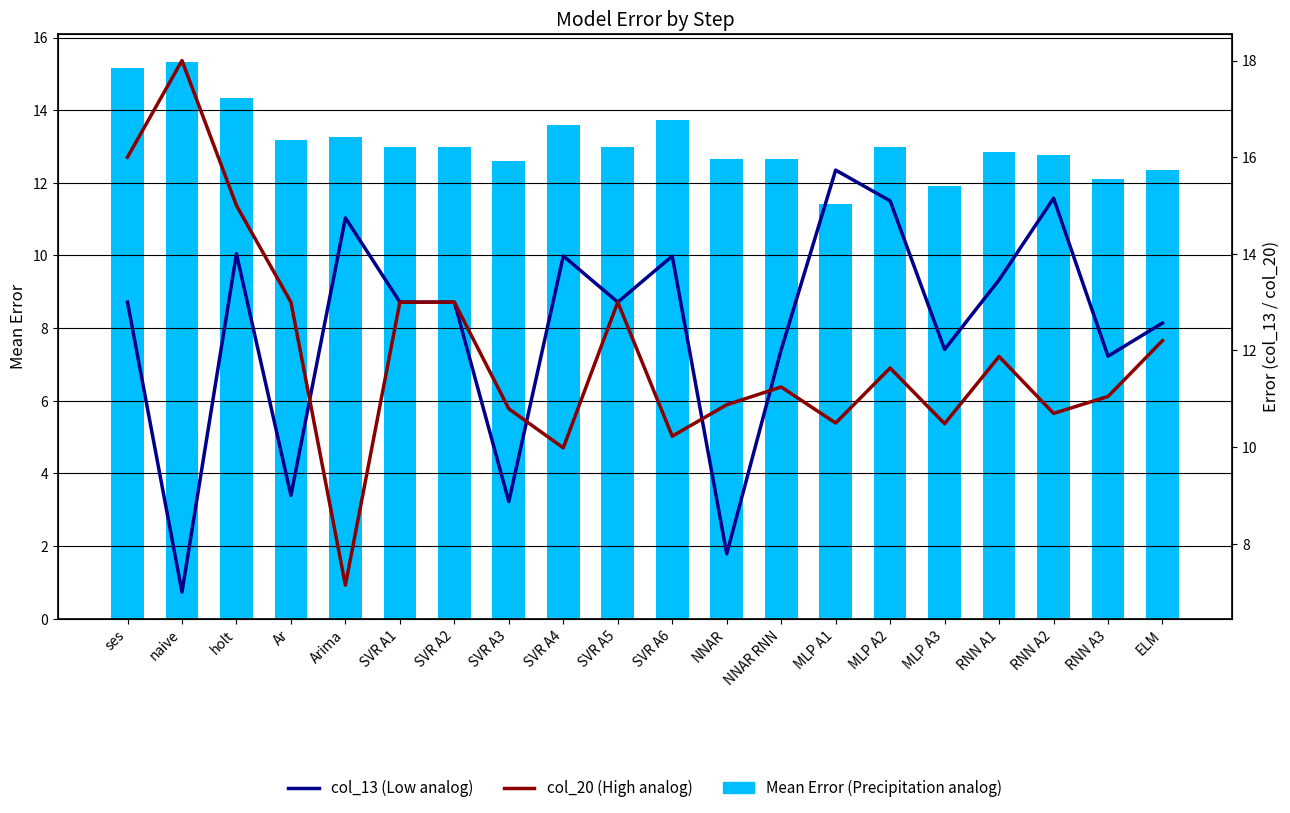

What is the difference between the highest and lowest values at SVR A3?

3.7